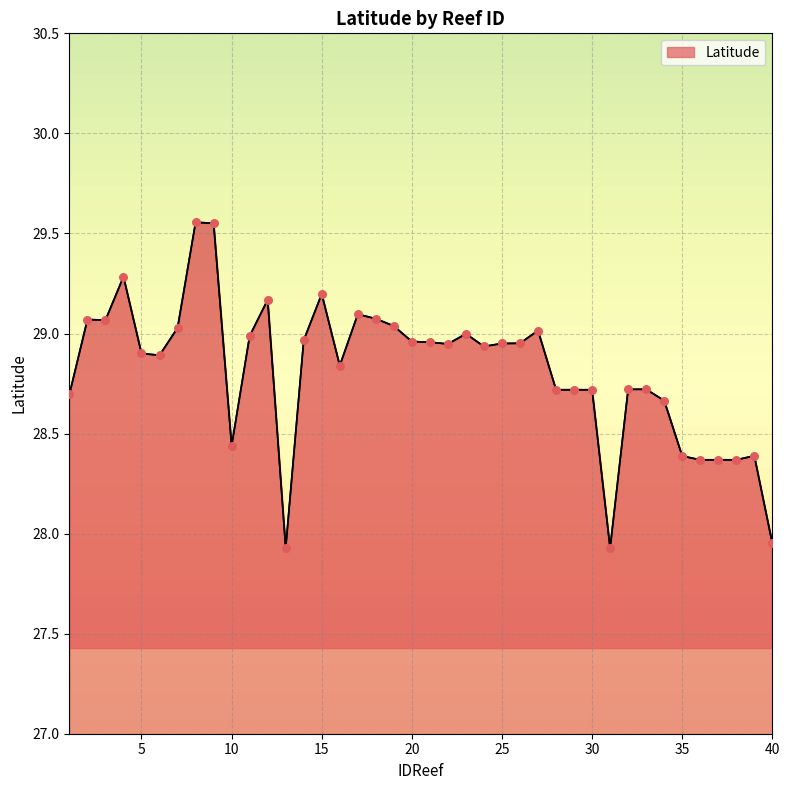

What is the smallest value displayed?

27.9